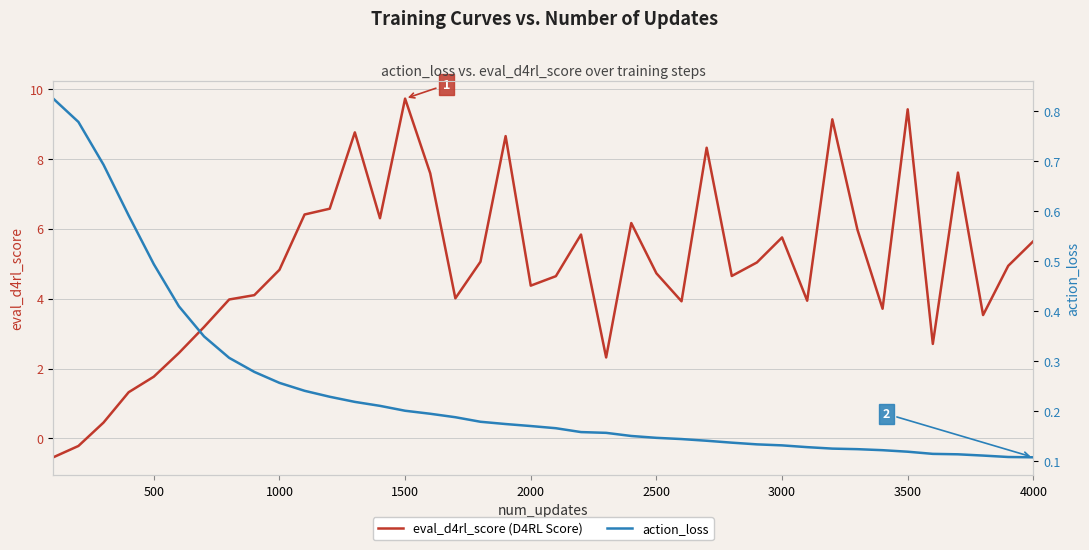

What is the smallest value displayed?

-0.5